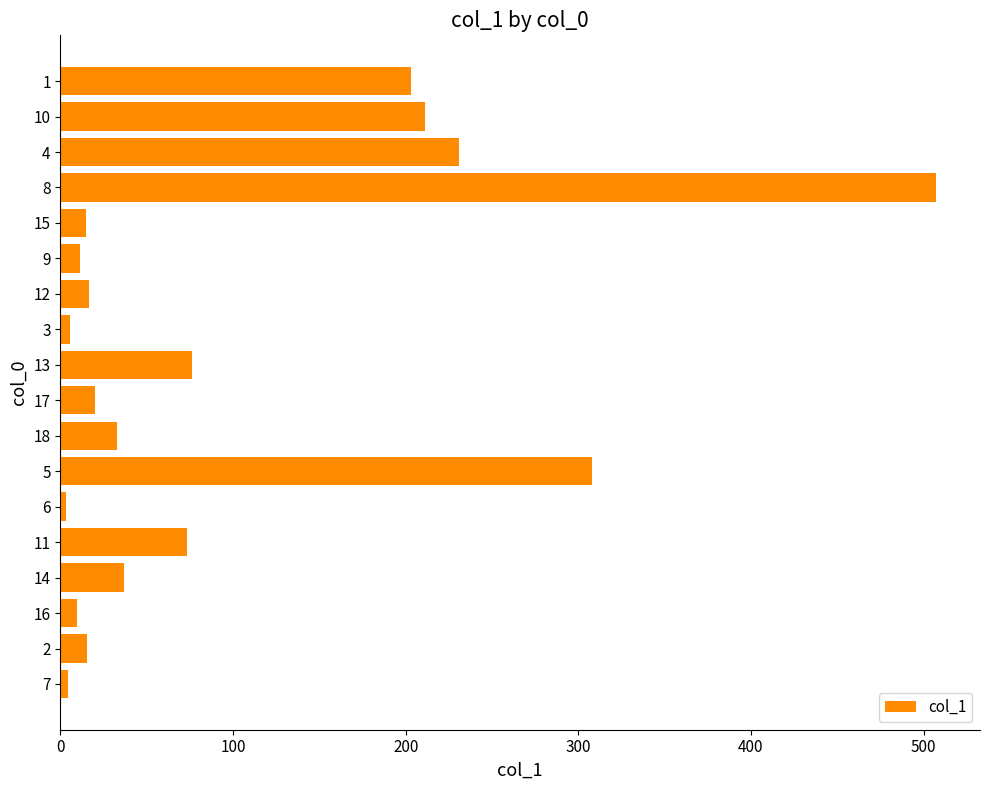

What is the sum of the values at 2 and 4?

246.3